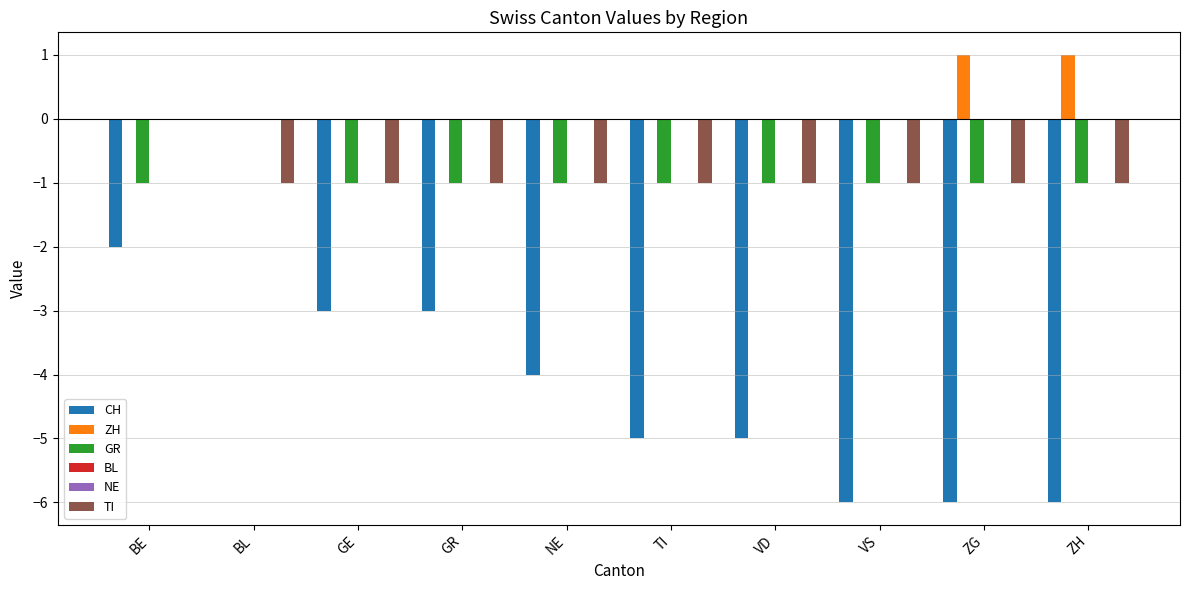

At how many categories does at least one series exceed 0?

2